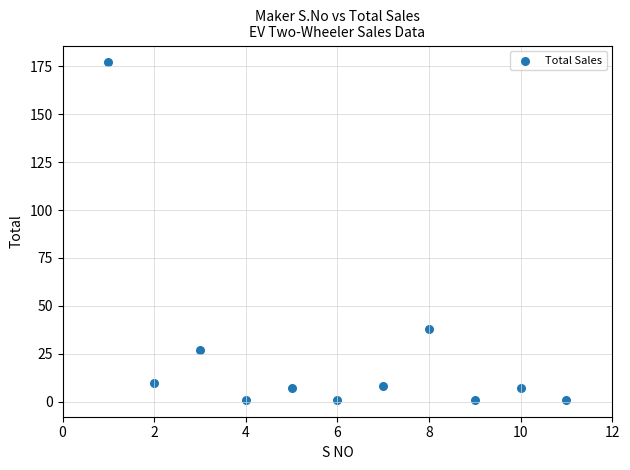

What is the average Y value?

25